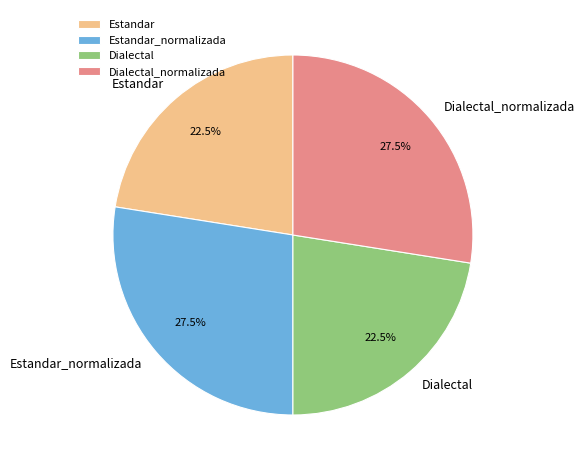

How many slices are in this pie chart?

4